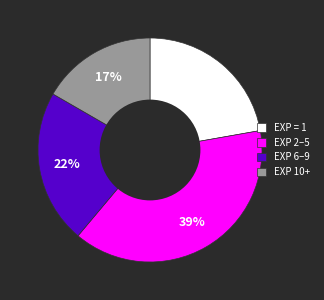

To the nearest percent, what is the average slice percentage?

25%